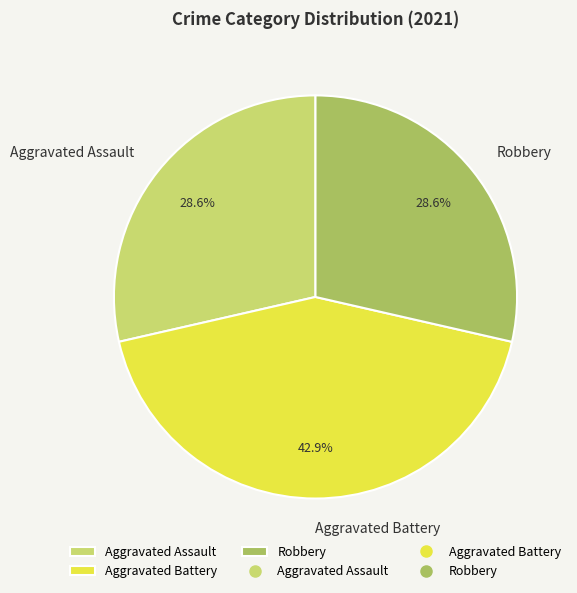

How many segments does this pie chart have?

3